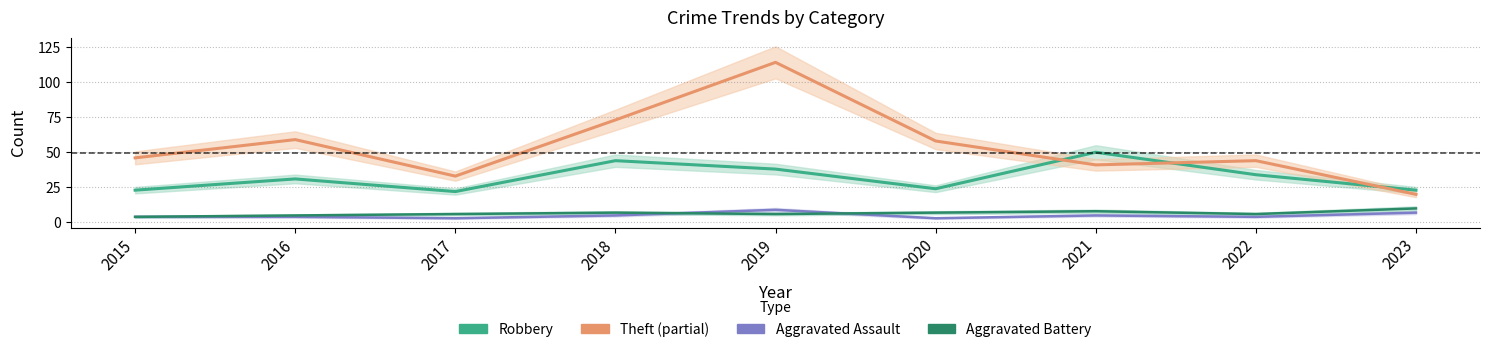

At how many categories does at least one series exceed 106?

1